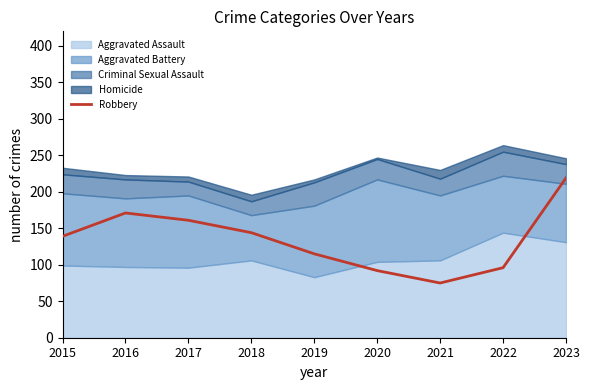

The chart shows a value of 96 at 2022. True or false?

True